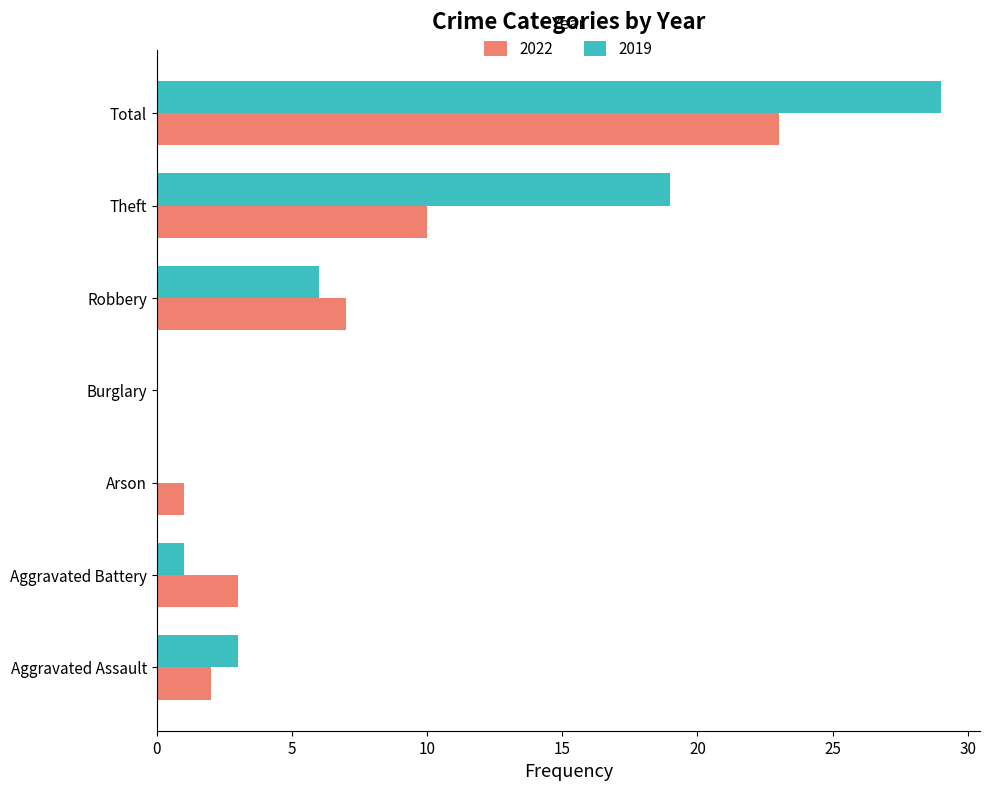

What is the maximum value shown in the chart?

29